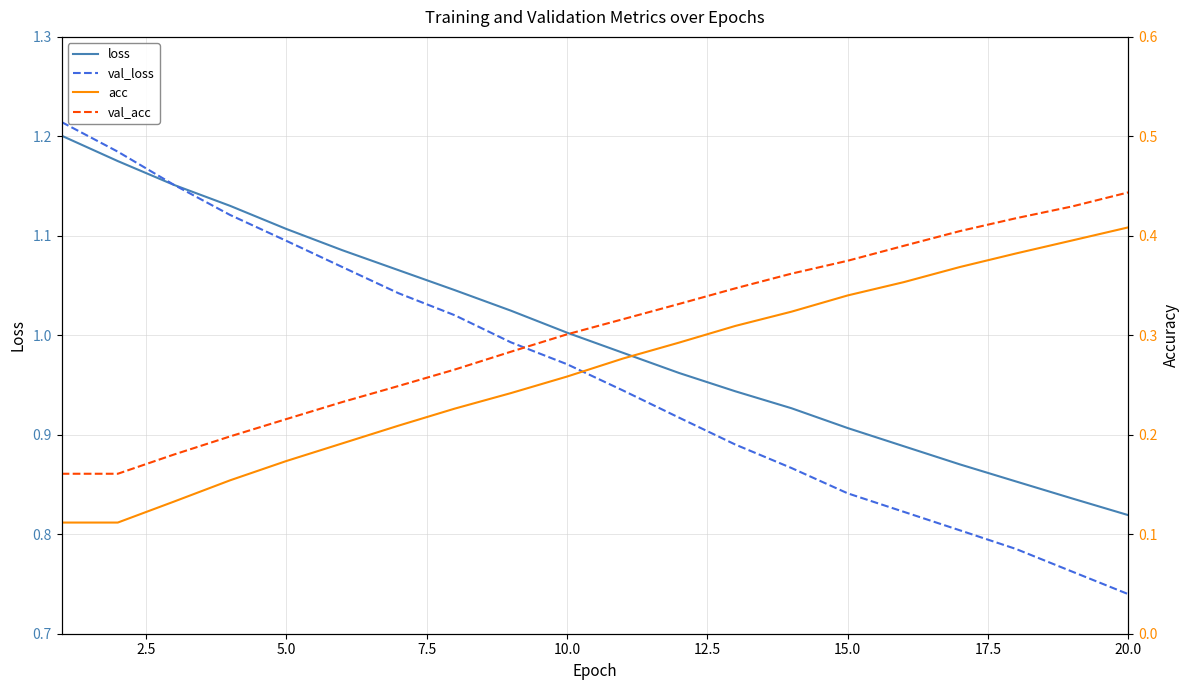

True or false: val_loss and val_acc intersect in this chart.

False